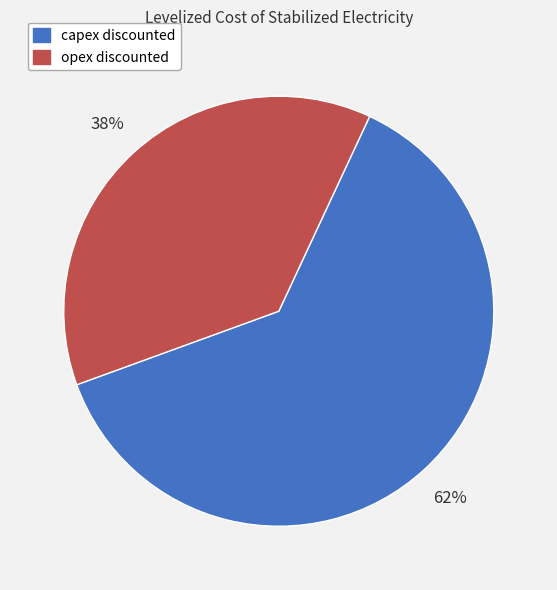

Between capex discounted and opex discounted, which is larger?

capex discounted